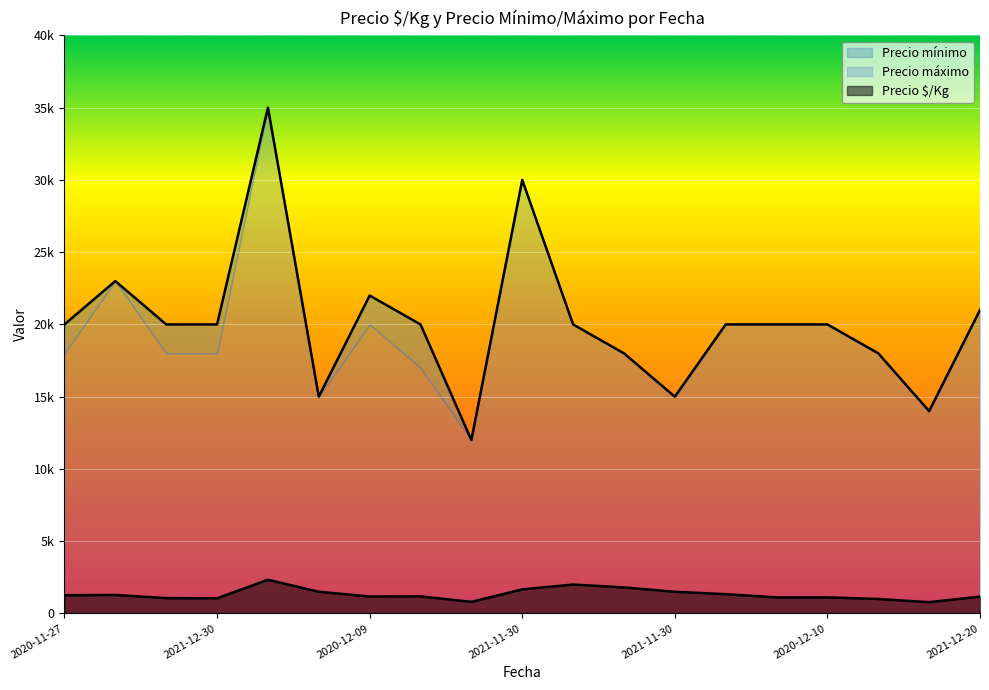

How many values in the Precio $/Kg series exceed 1183?

9